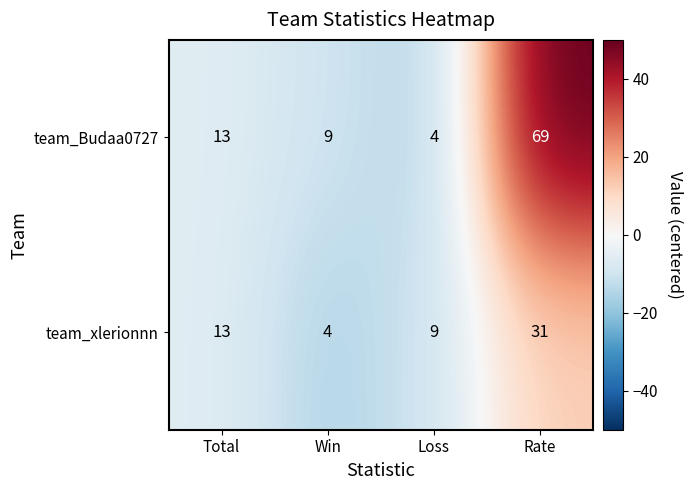

Rank the categories by team_Budaa0727 value from highest to lowest.

Rate, Total, Win, Loss